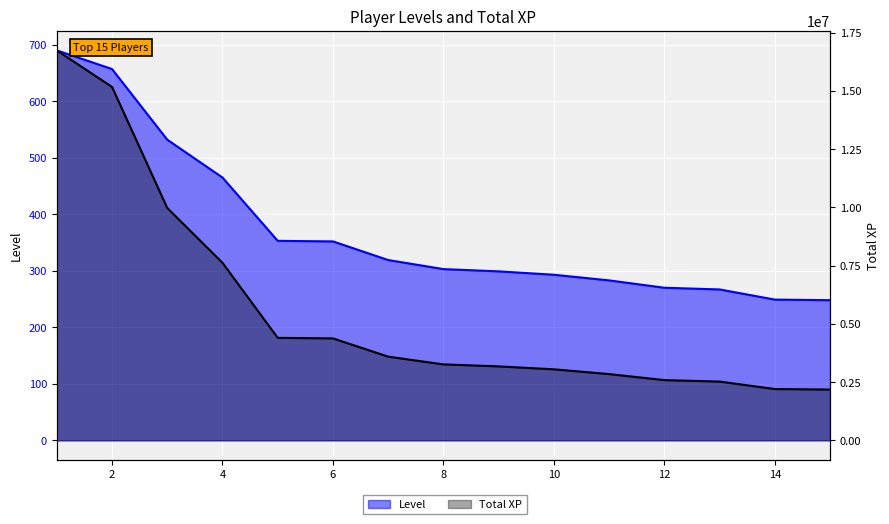

What is the average value of the Total XP series?

5580495